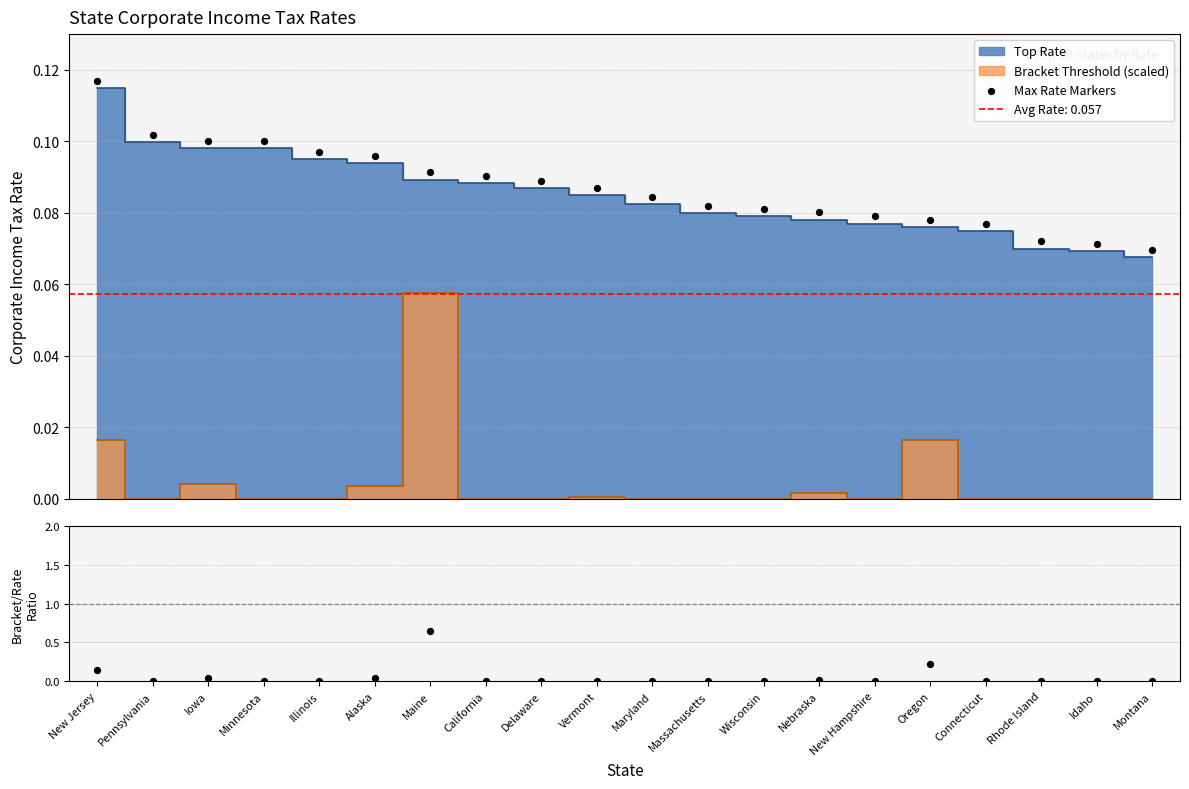

Is the value of Max Rate Markers at New Jersey greater than the value of Bracket/Rate Ratio at New Jersey?

No